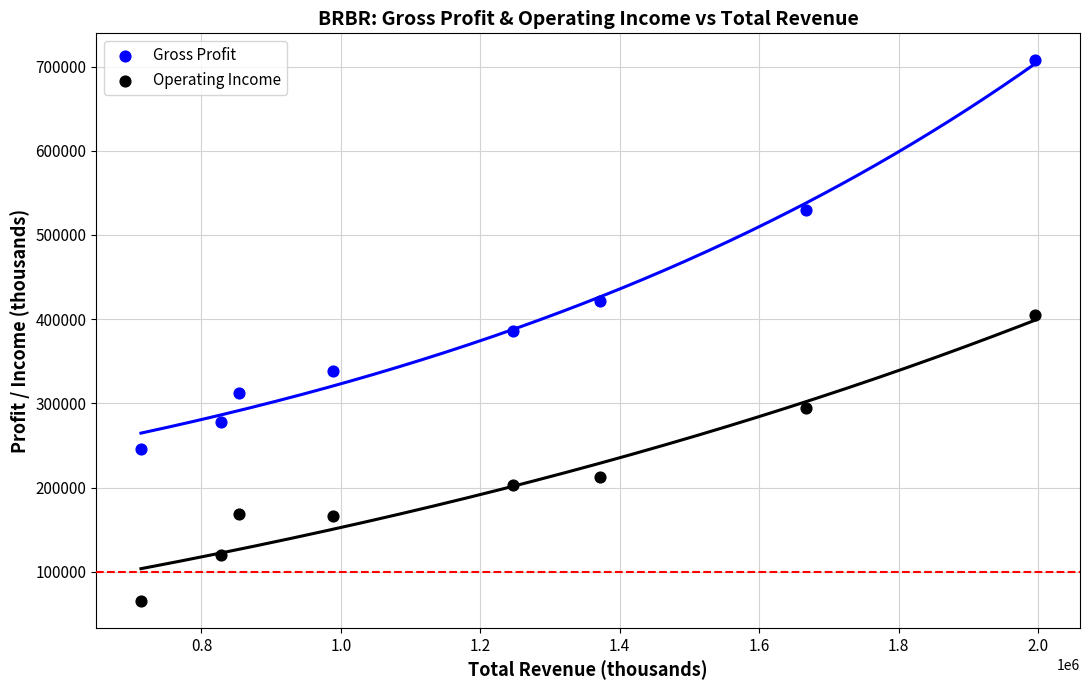

In the Operating Income series, what Y value is closest to 235350?

212400